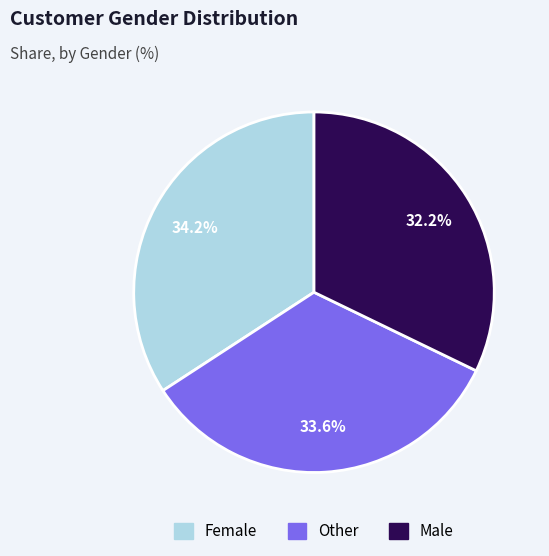

To the nearest percent, what percentage of the pie is Male?

32%